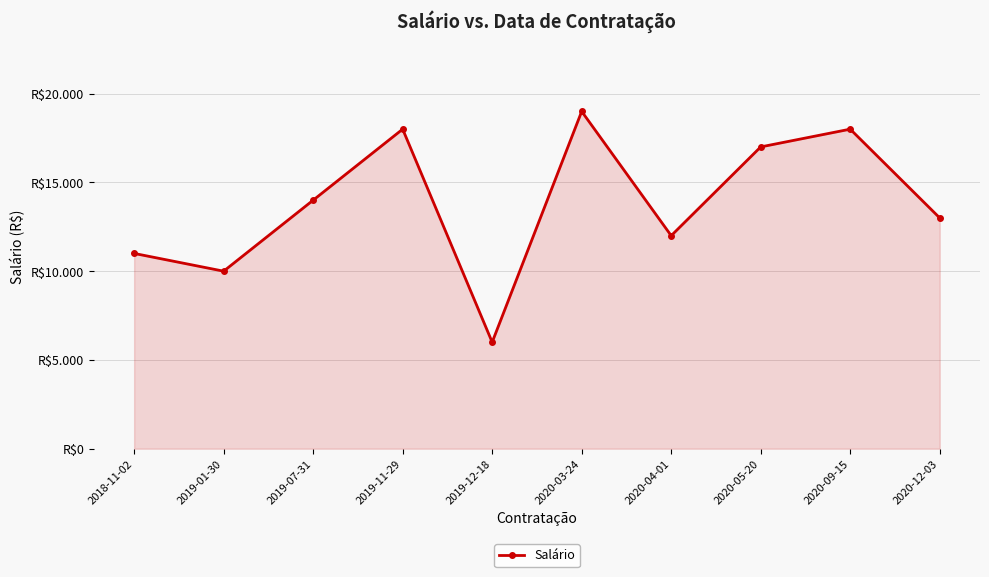

Is this an area chart (filled region under the line)?

Yes